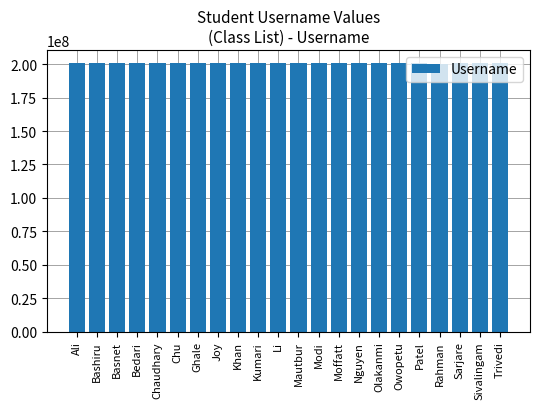

What is the sum of the values at Ali and Chaudhary?

401160776